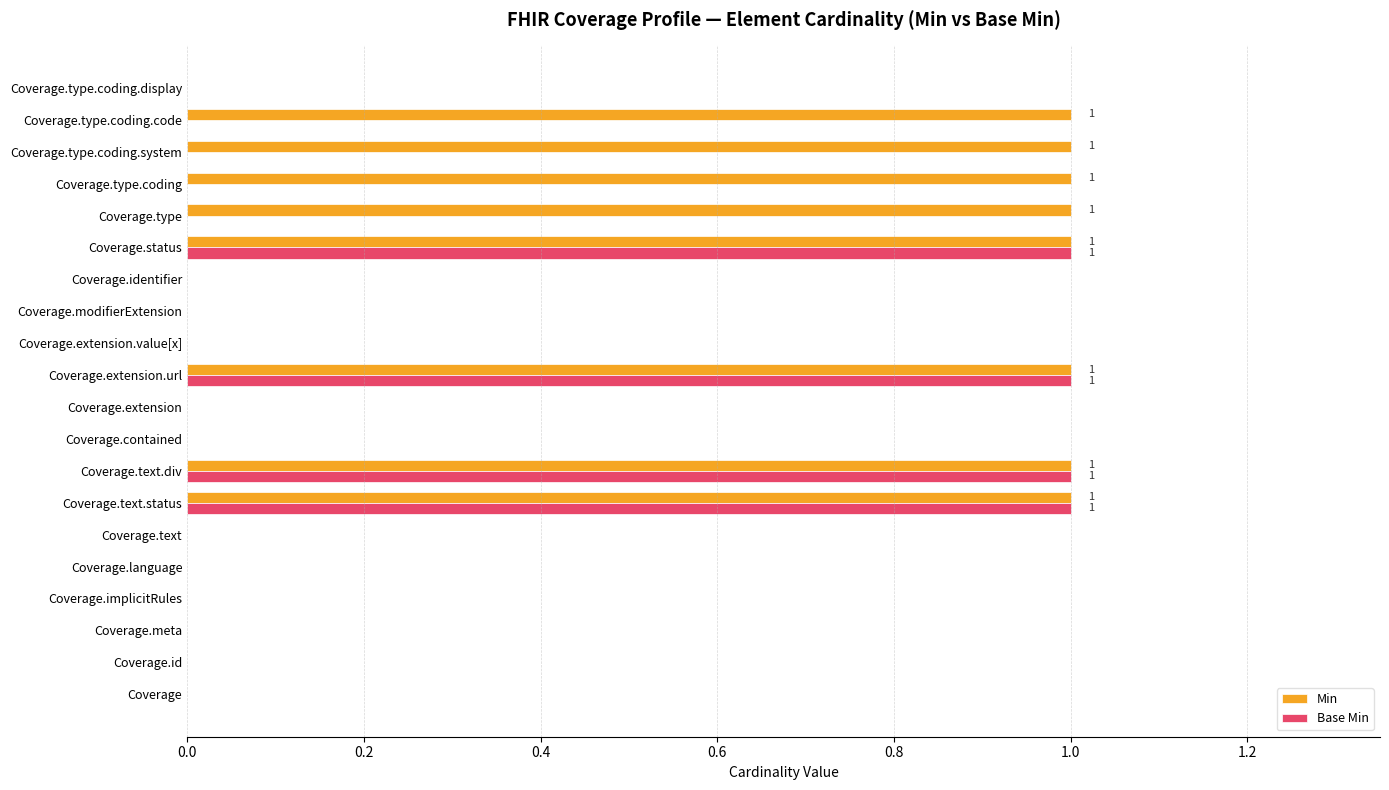

What is the sum of all Min values?

8